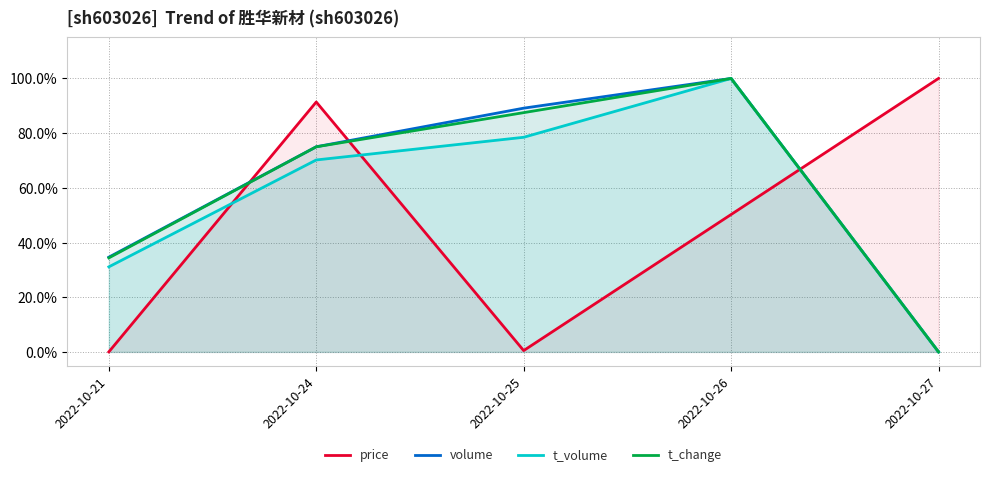

At which label does volume reach its minimum?

2022-10-27